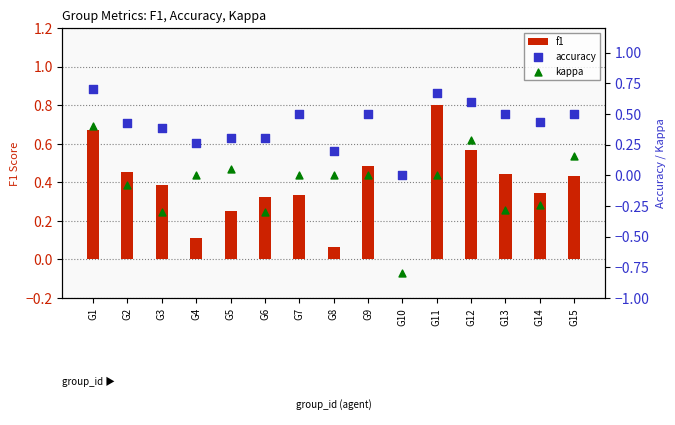

Which series has the largest Y range (max minus min)?

kappa